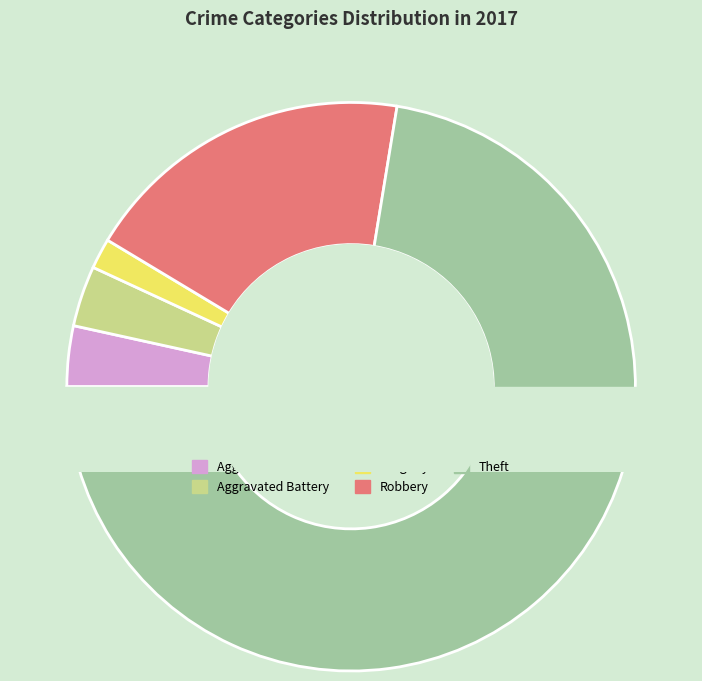

What percentage is the Aggravated Assault slice, to the nearest percent?

4%